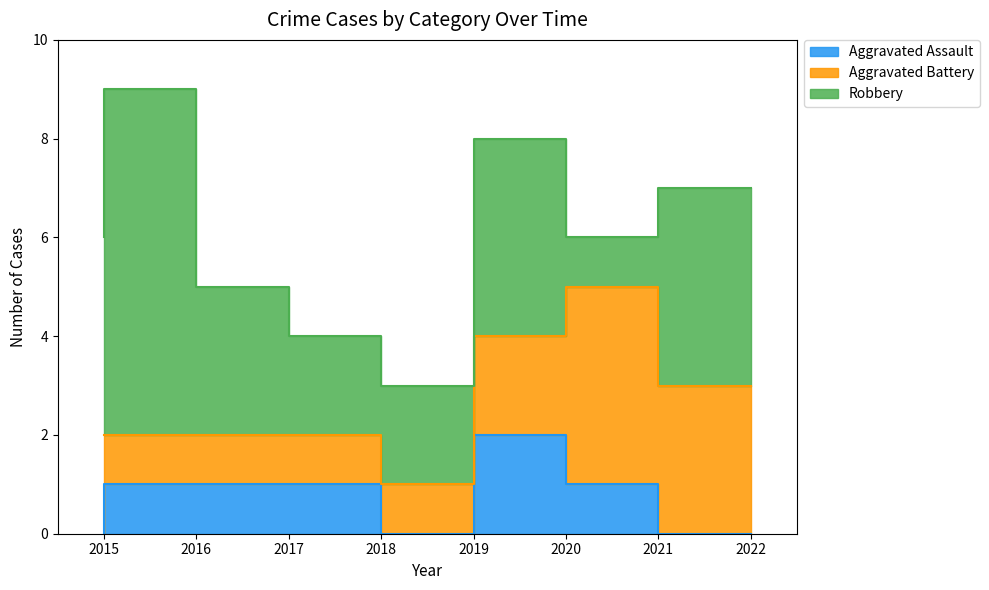

Between 2017 and 2020, which is larger?

2020